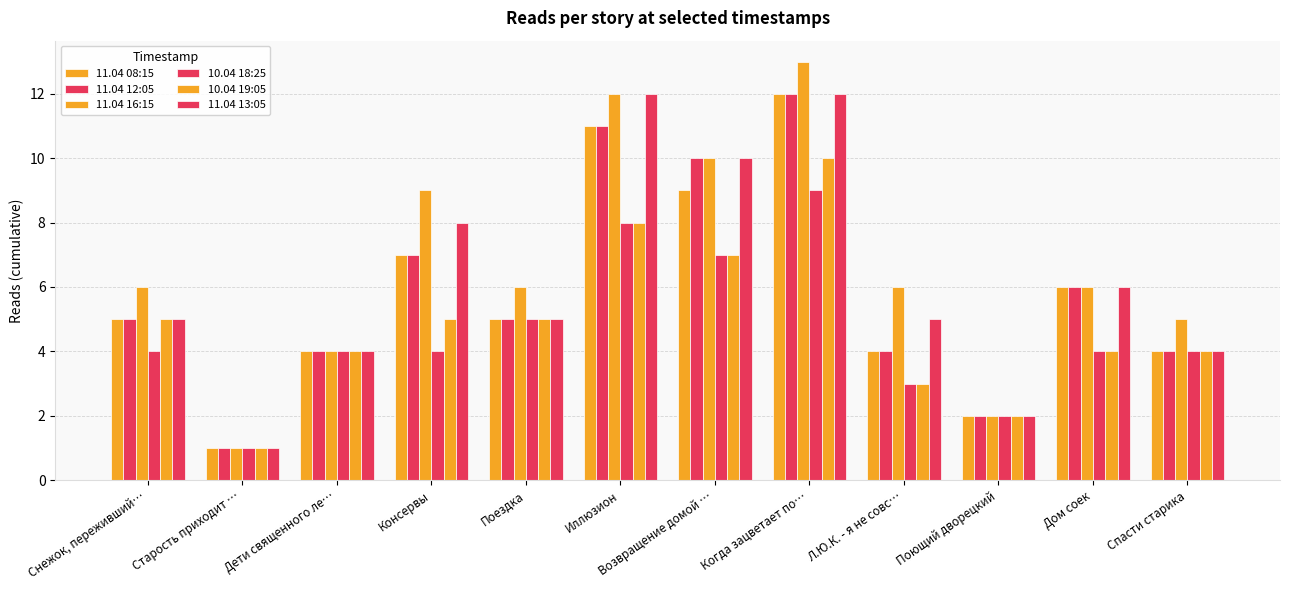

What is the label of the 3rd bar from the right?

Поющий дворецкий